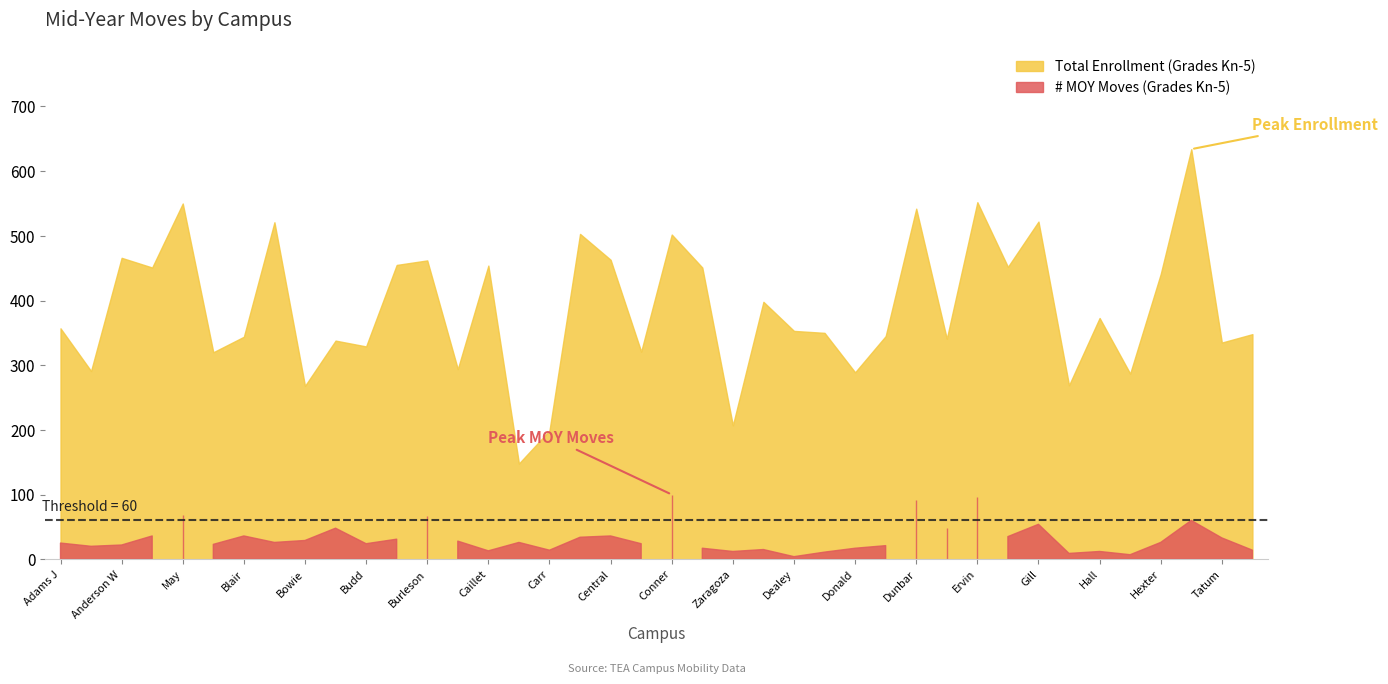

Which label corresponds to the smallest value in the chart?

Dealey